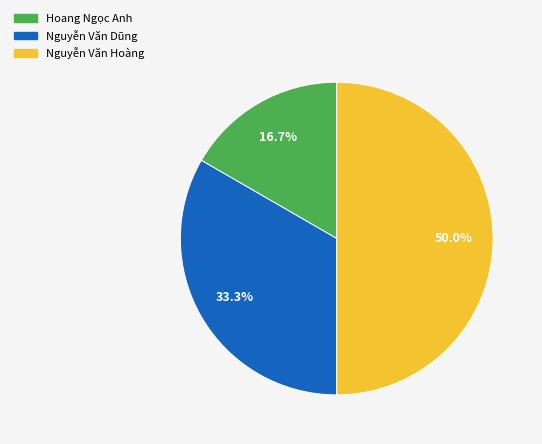

To the nearest percent, what is the difference between the largest and smallest slice percentages?

33%